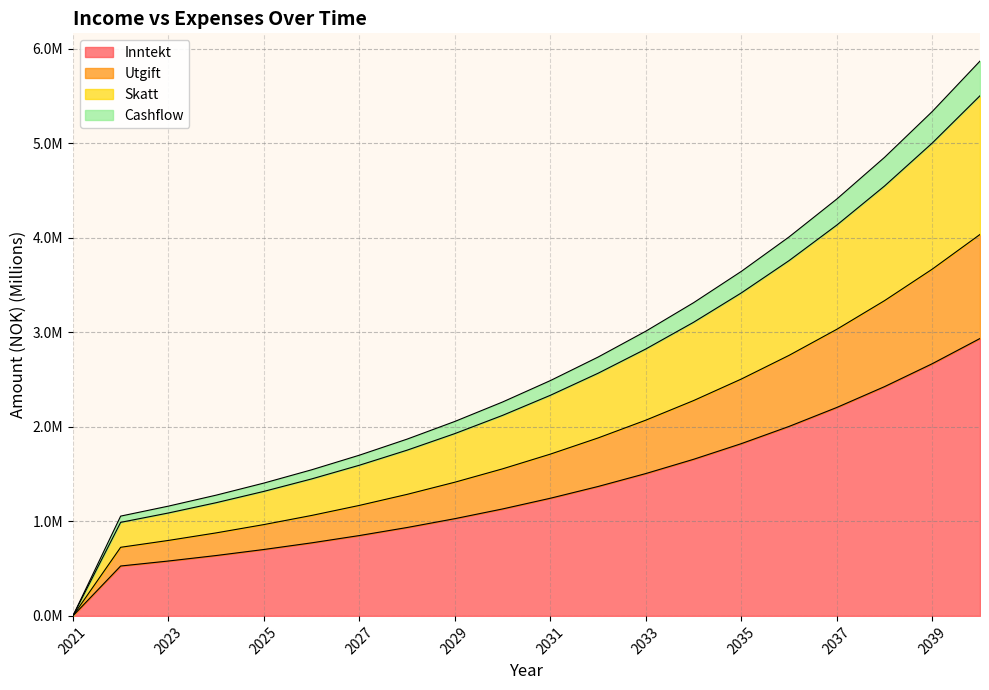

Where is Skatt nearest to the value 2?

2029